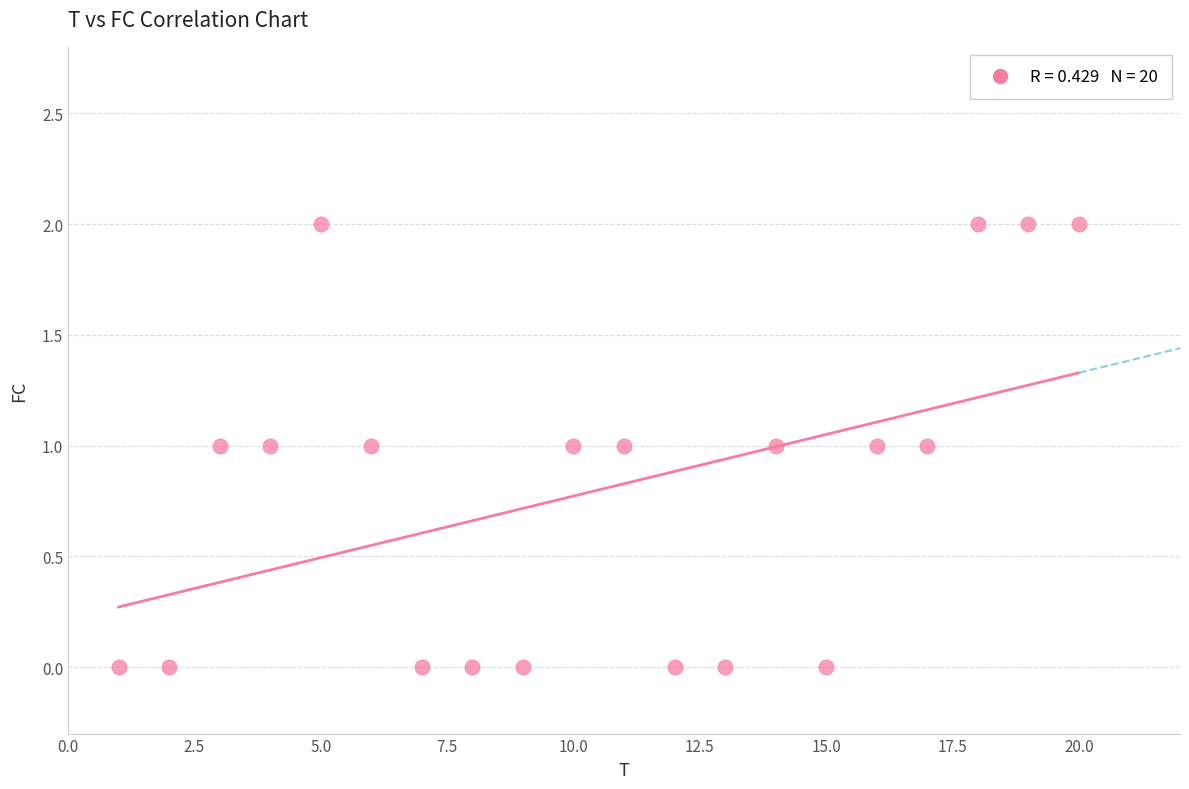

What is the range of X values (max minus min)?

19